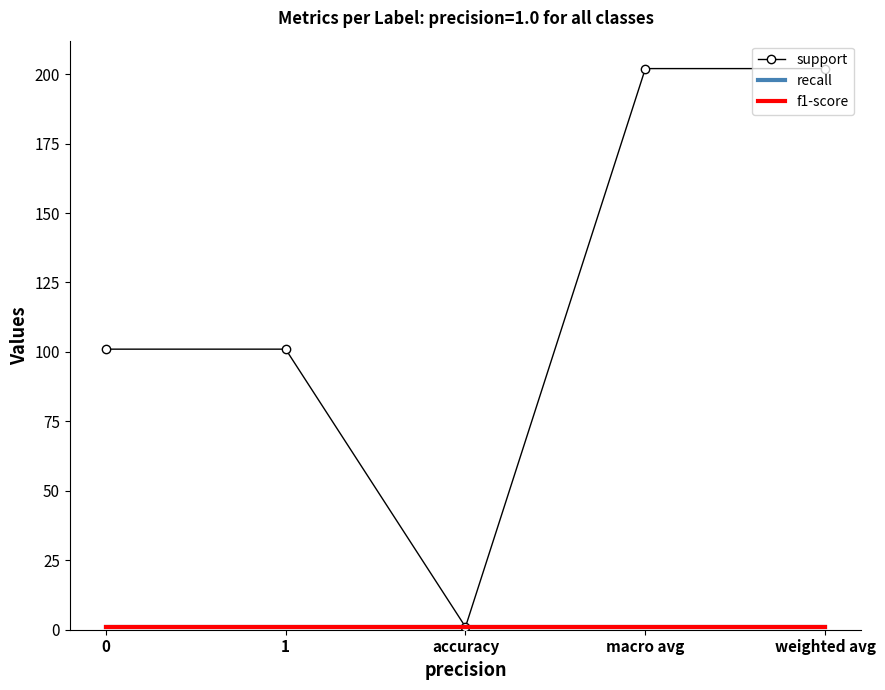

How many lines are shown in the chart?

3